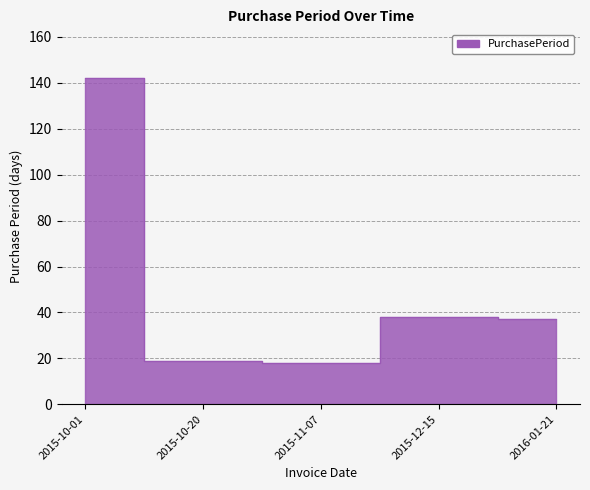

What is the minimum value shown in the chart?

18